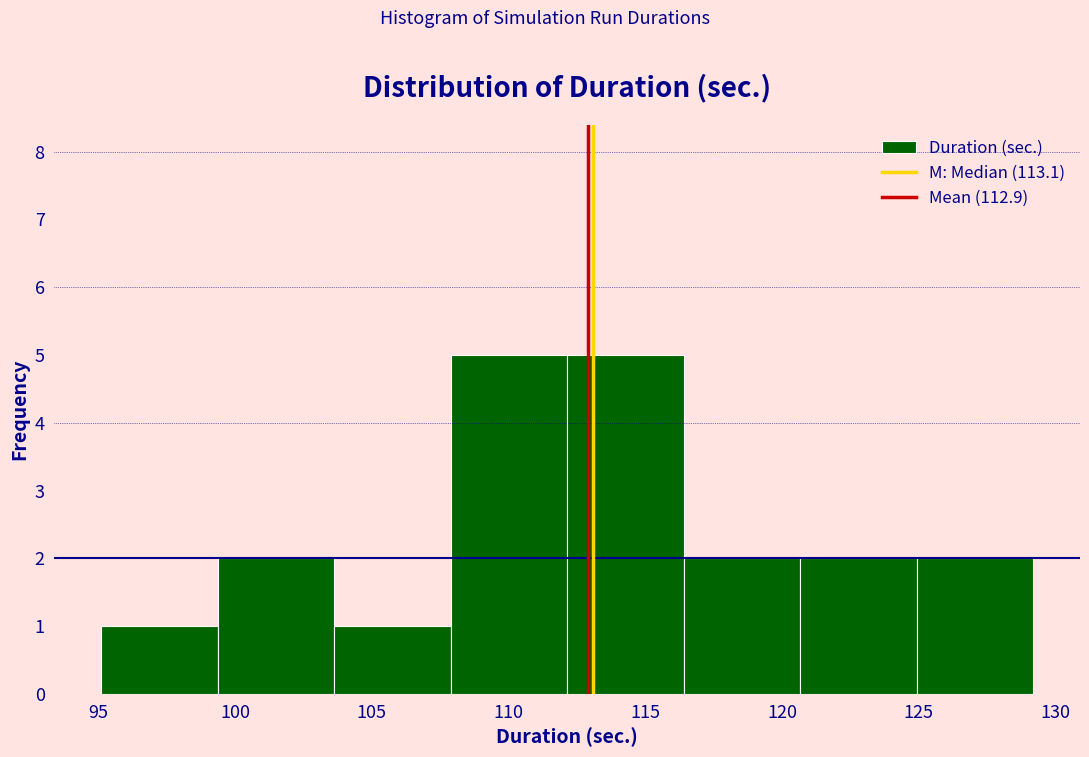

Reading left to right, transcribe this chart: for each bar, give the range it covers on the x-axis and its height. Neither the bar edges nor the heights are printed on the chart, so give them approximately, as read against the axes.

95.0 to 99.5: 1
99.5 to 103.5: 2
103.5 to 108.0: 1
108.0 to 112.0: 5
112.0 to 116.5: 5
116.5 to 120.5: 2
120.5 to 125.0: 2
125.0 to 129.0: 2